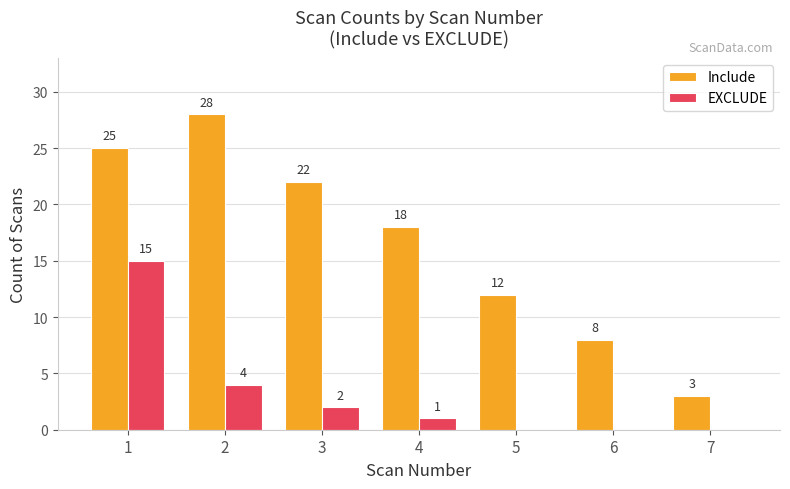

What is the maximum value for EXCLUDE?

15